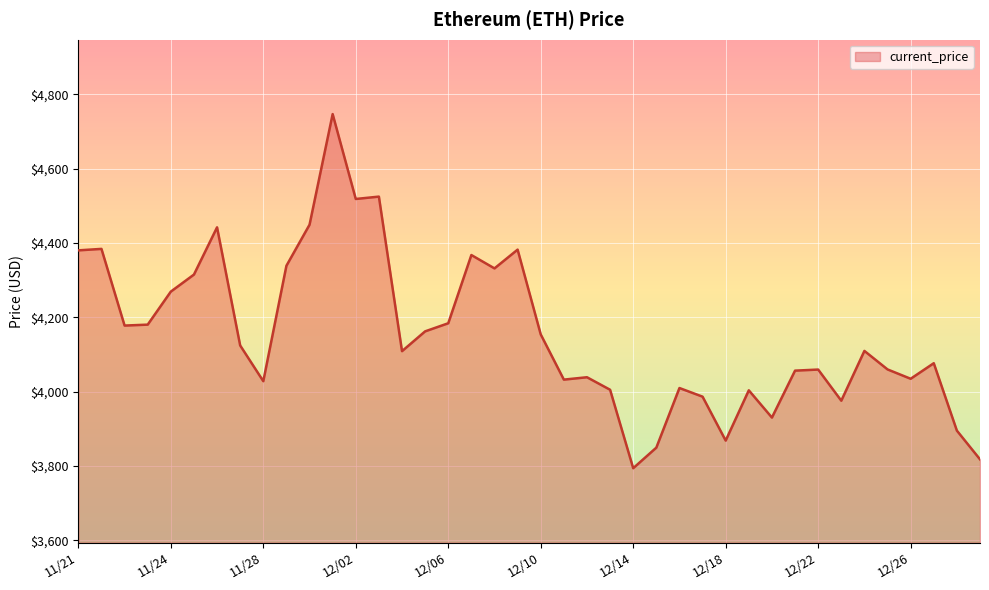

What is the smallest value displayed?

3794.3